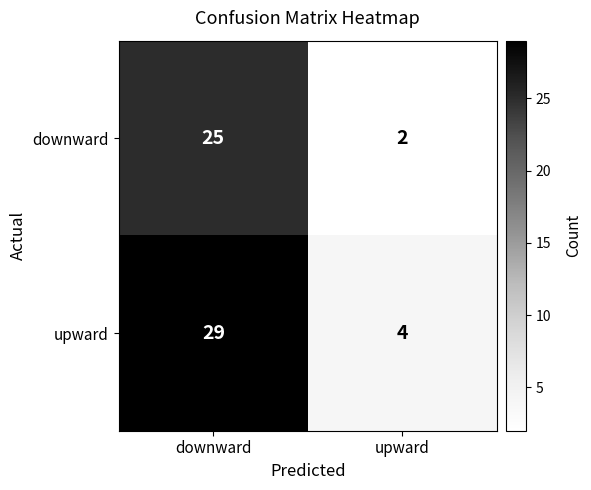

What is the difference between the highest and lowest values at downward?

4